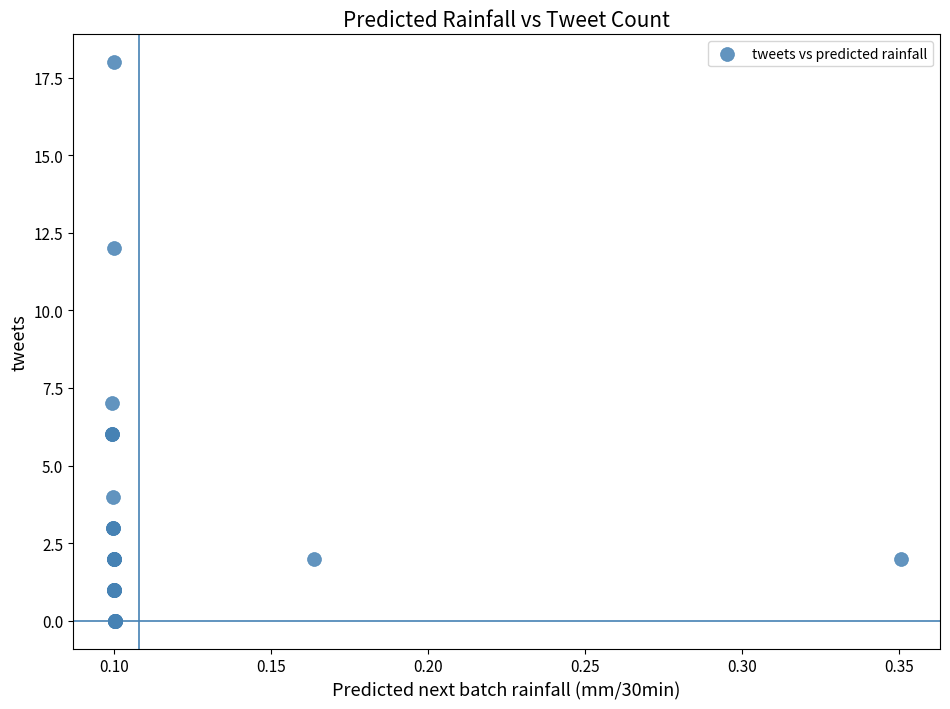

What Y value in the scatter plot is closest to 9?

7